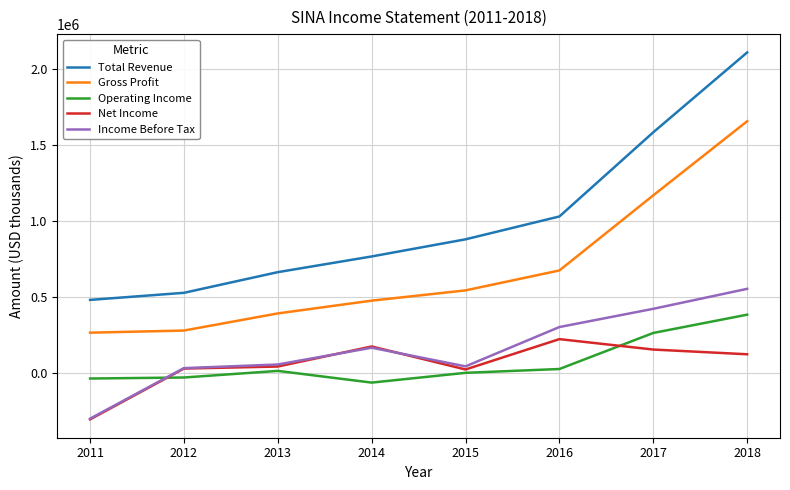

True or false: Total Revenue and Income Before Tax intersect in this chart.

False